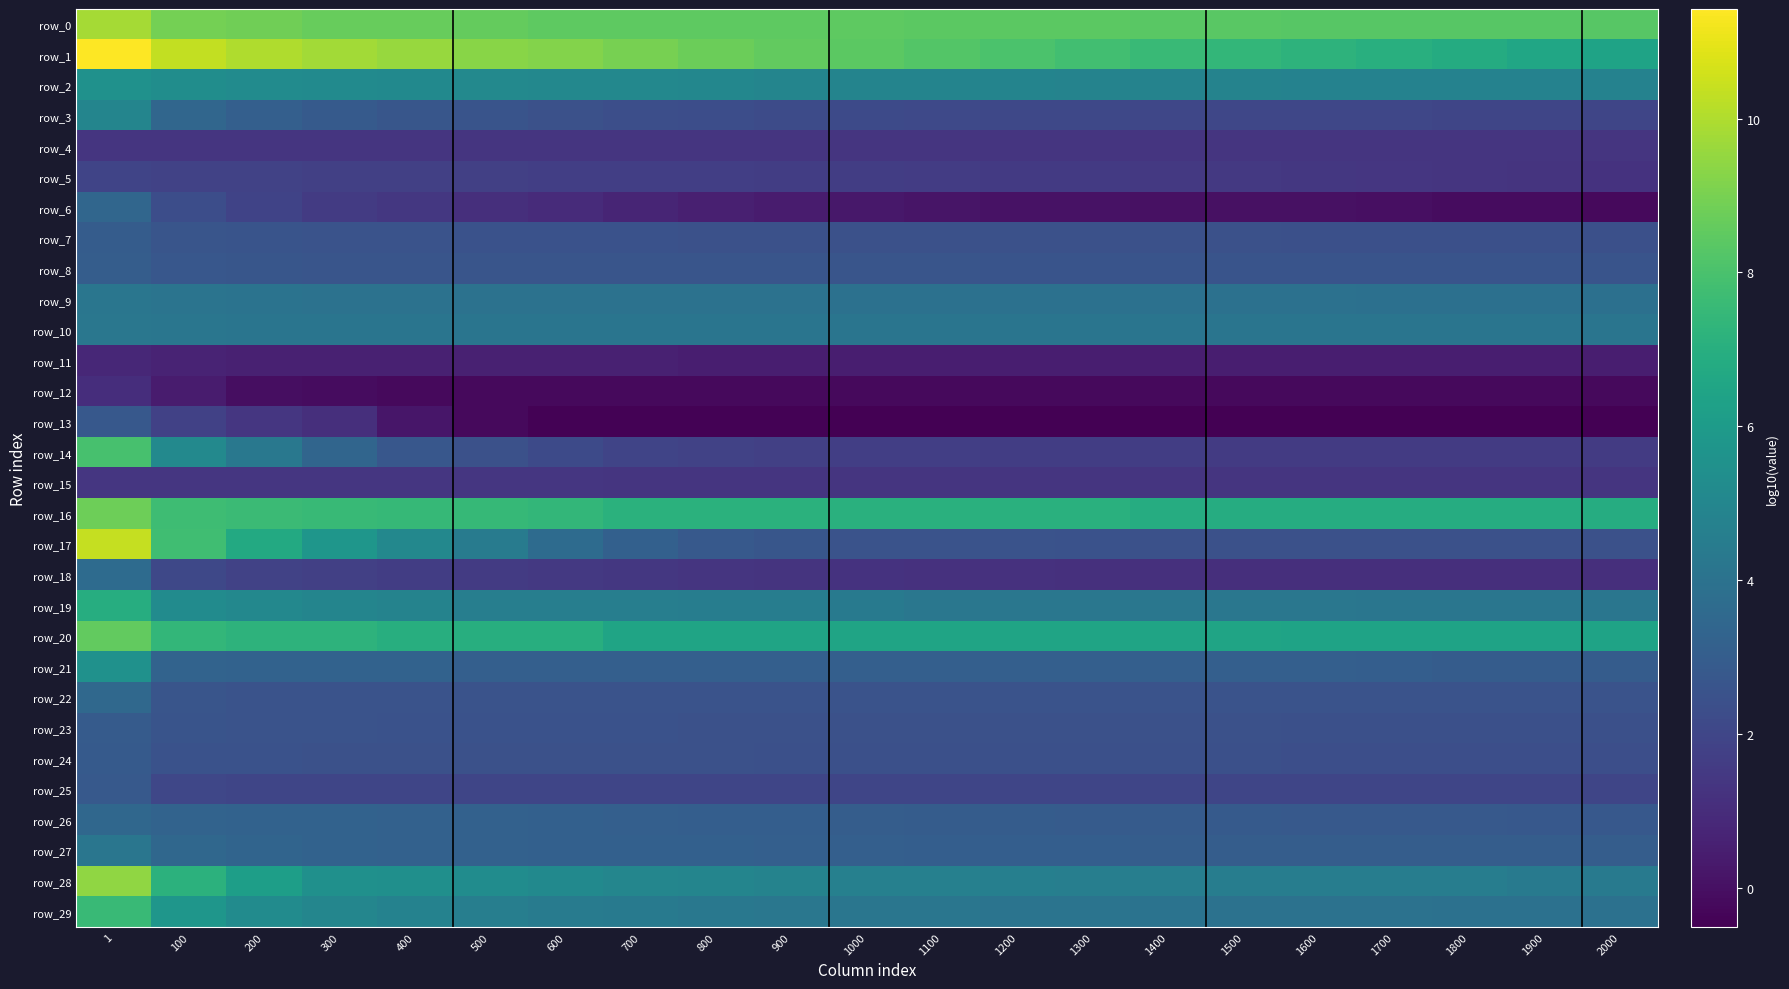

Which label corresponds to the smallest value in the chart?

1000